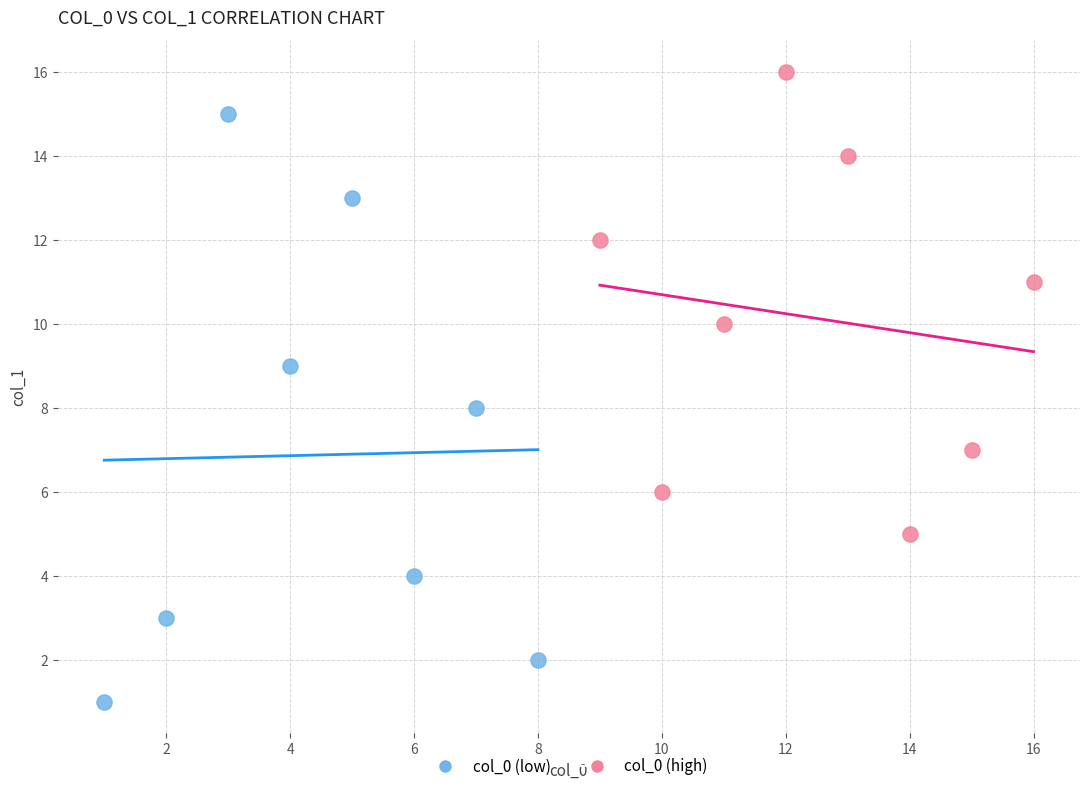

Which series contains the highest Y value?

col_0 (high)